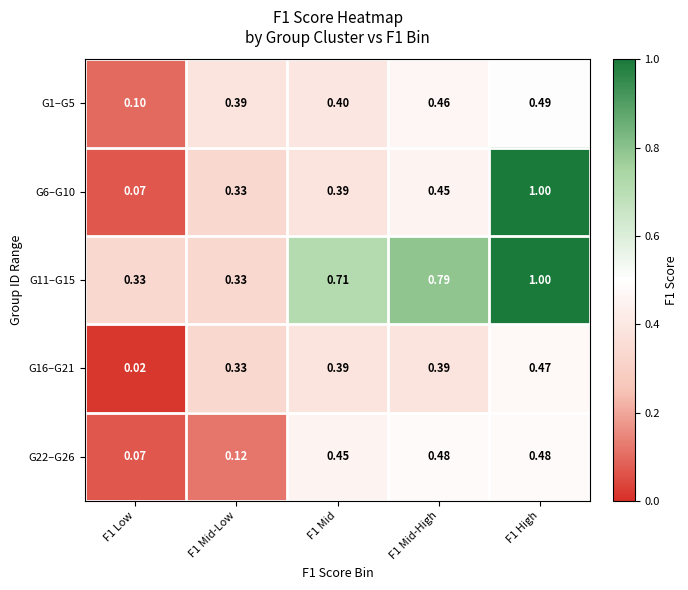

Is the value of G16–G21 at F1 High greater than the value of G1–G5 at F1 Low?

Yes